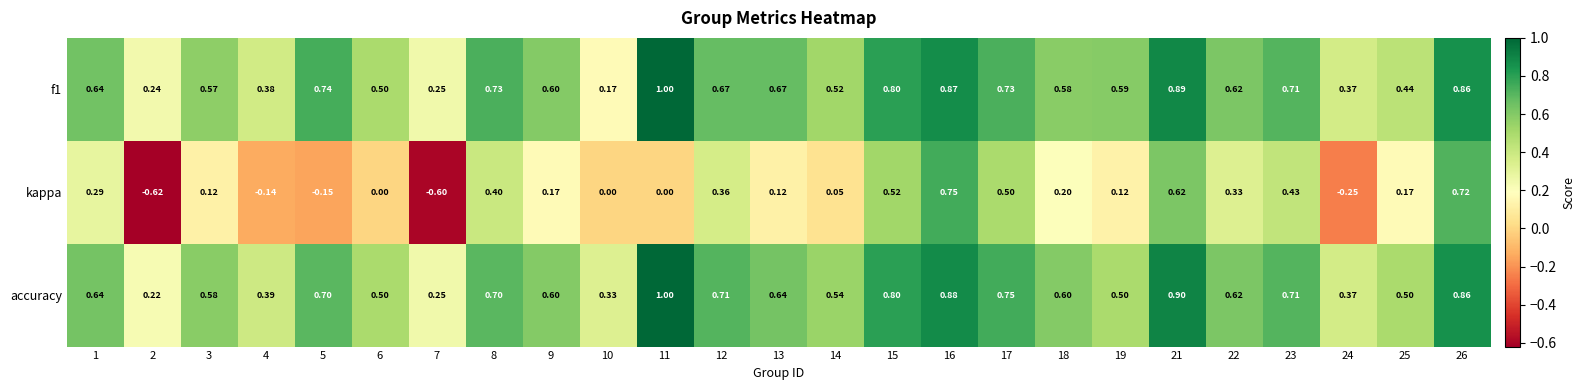

Which series has the largest total across all categories?

accuracy